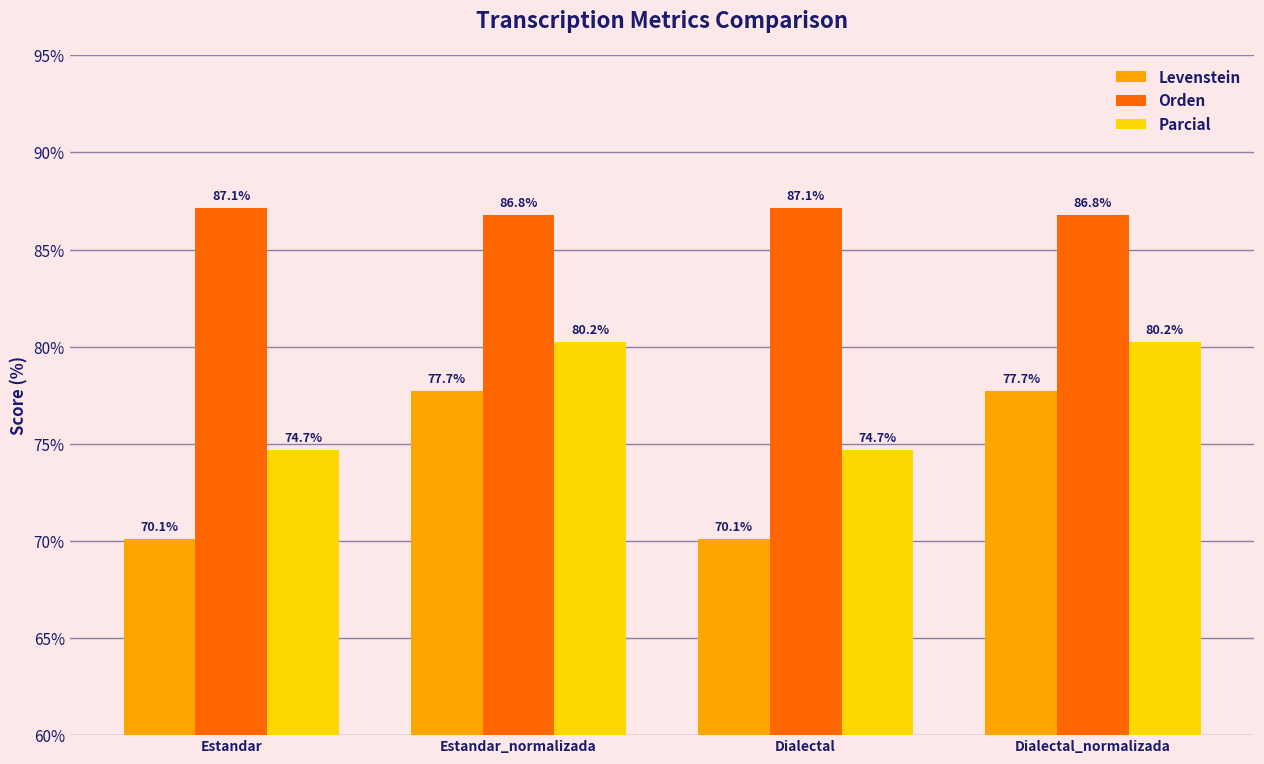

What is the difference between the highest and lowest values at Dialectal_normalizada?

9.1